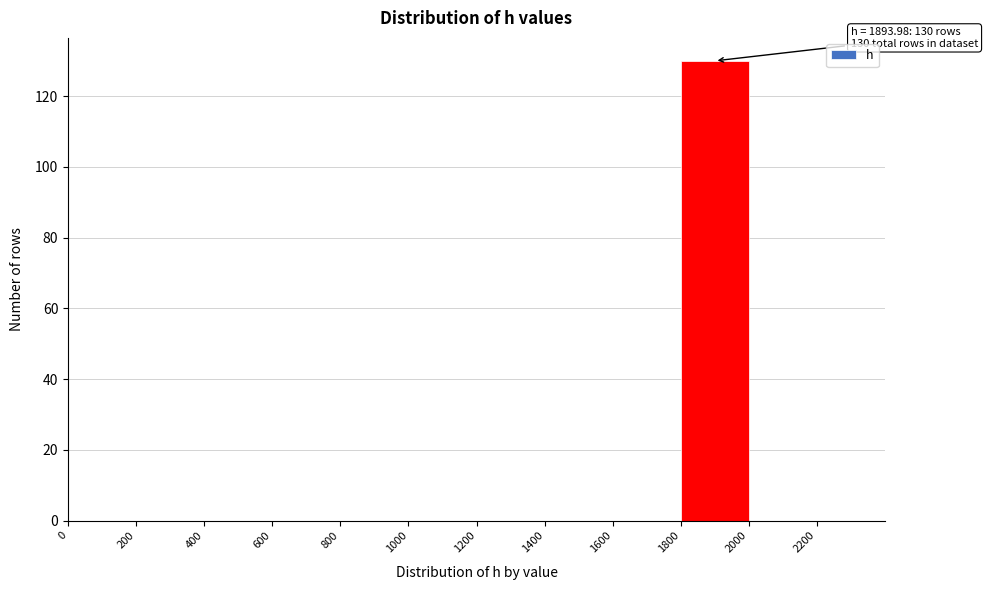

Which range on the x-axis has the tallest bar?

1800 to 2000